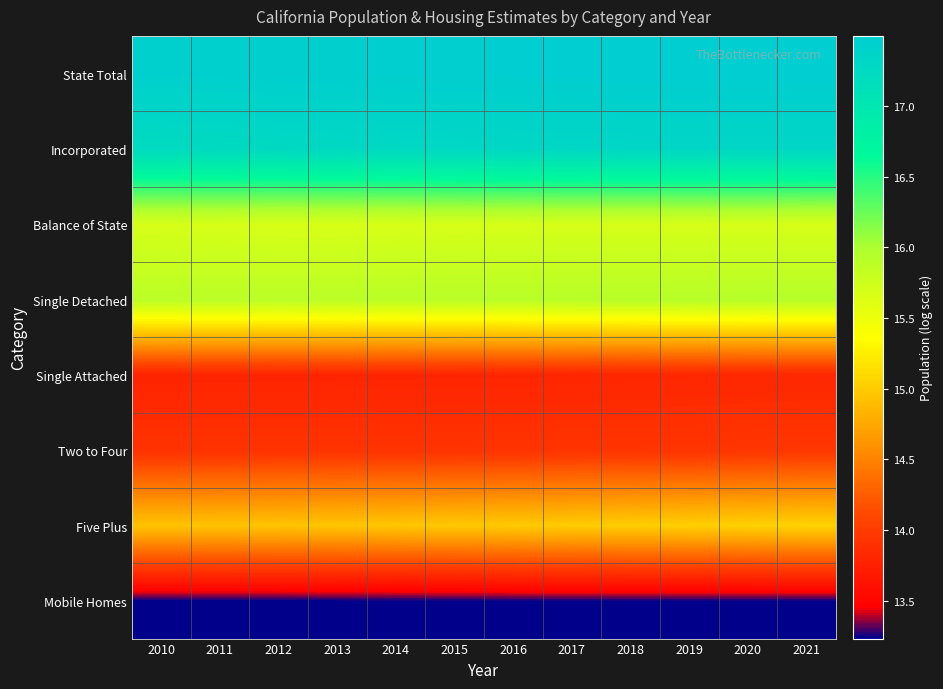

What is the spread (max minus min) of values at 2011?

4.2